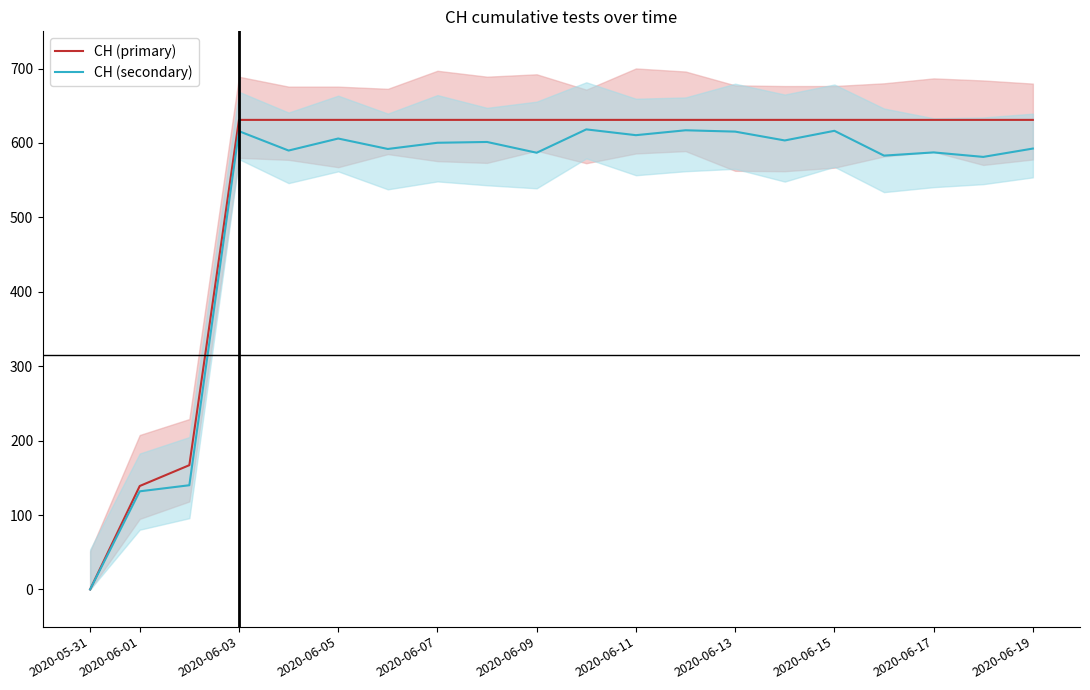

True or false: CH (secondary) and CH (primary) cross at least once.

False